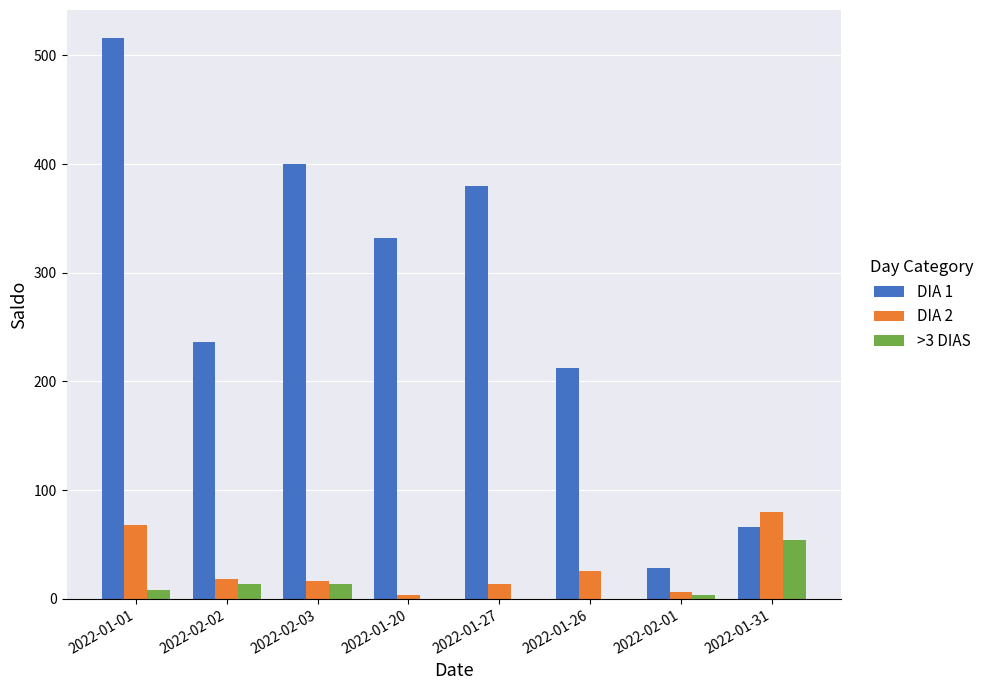

What is the greatest value displayed?

516